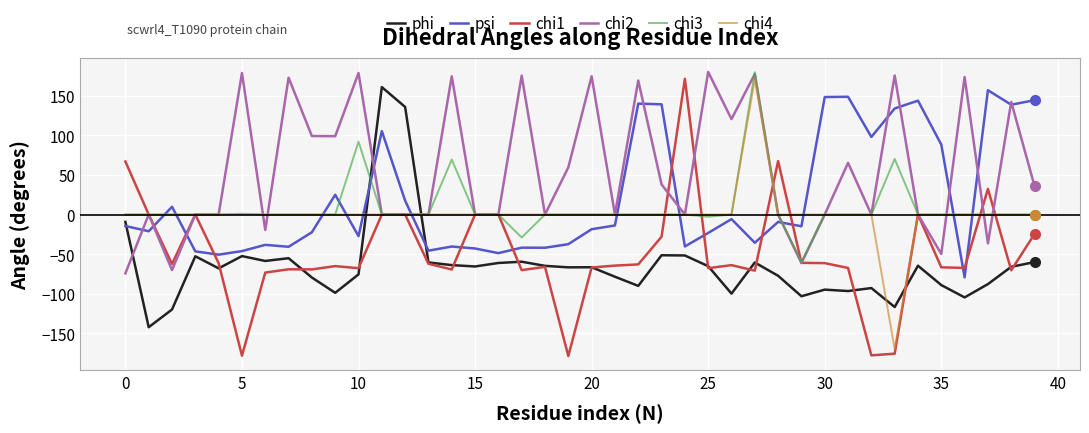

Which series has the largest total across all categories?

chi2